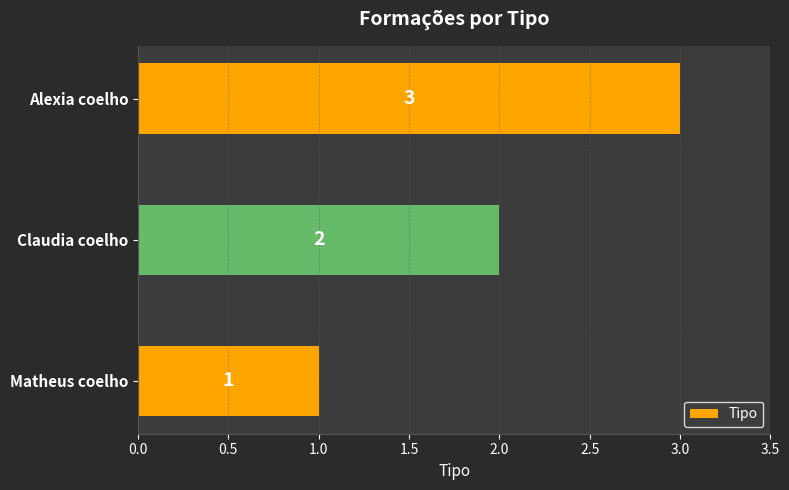

Which category has the lowest value across all series?

Matheus coelho